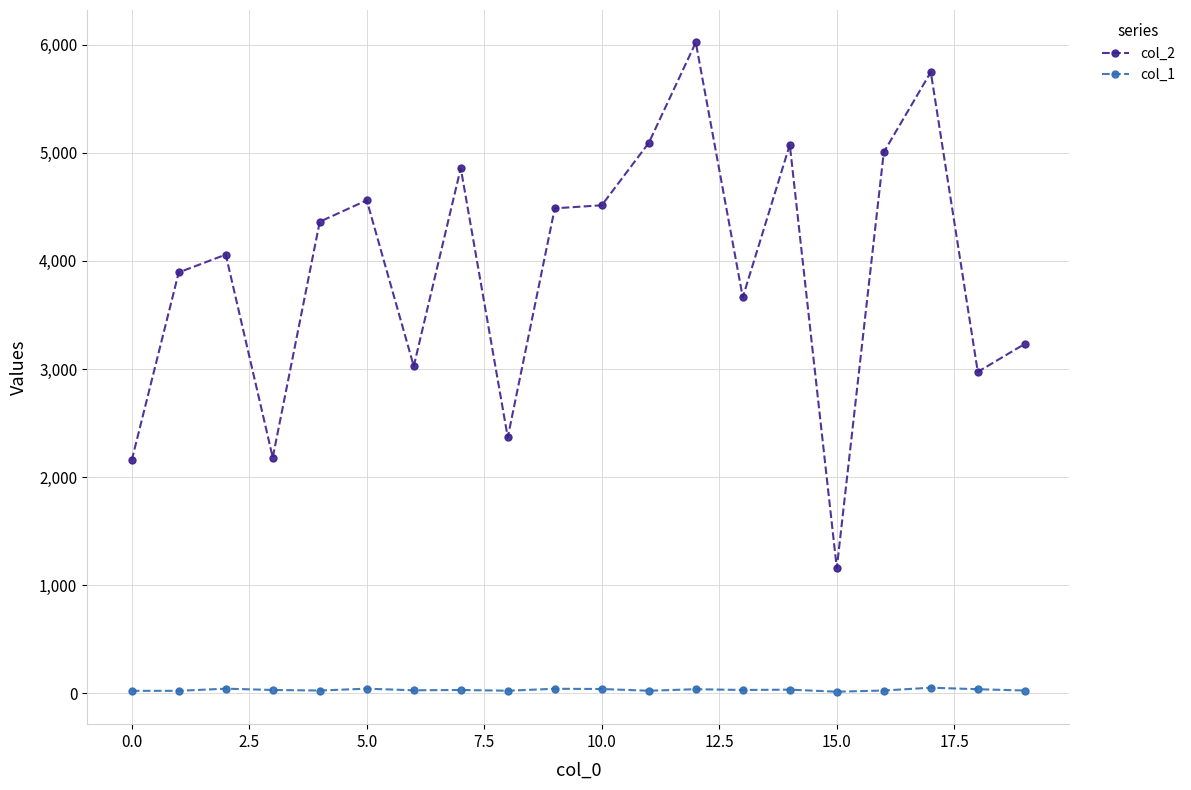

What is the maximum value shown in the chart?

6020